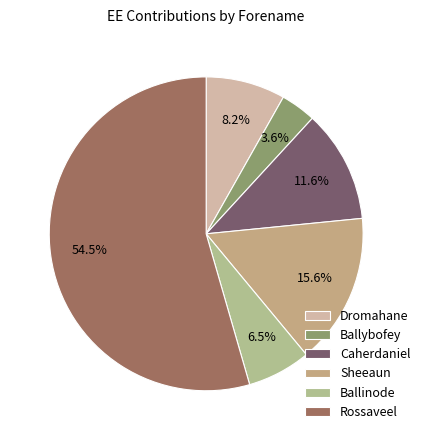

Which slice is the largest?

Rossaveel